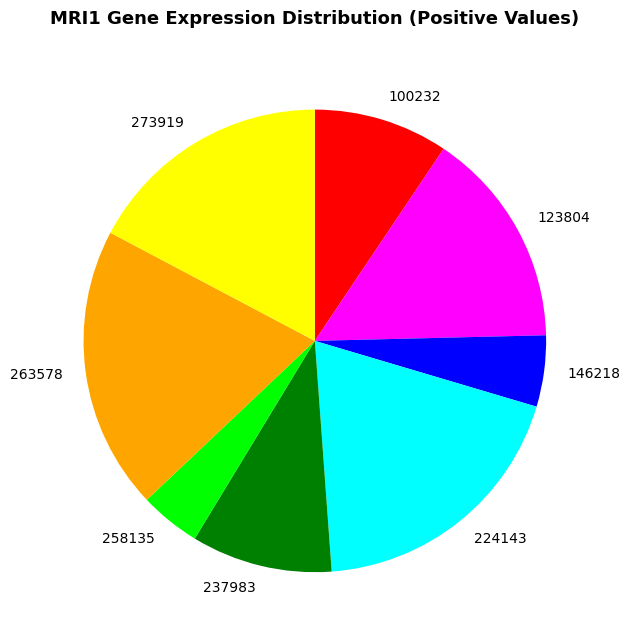

Is 237983 the majority of the pie?

No